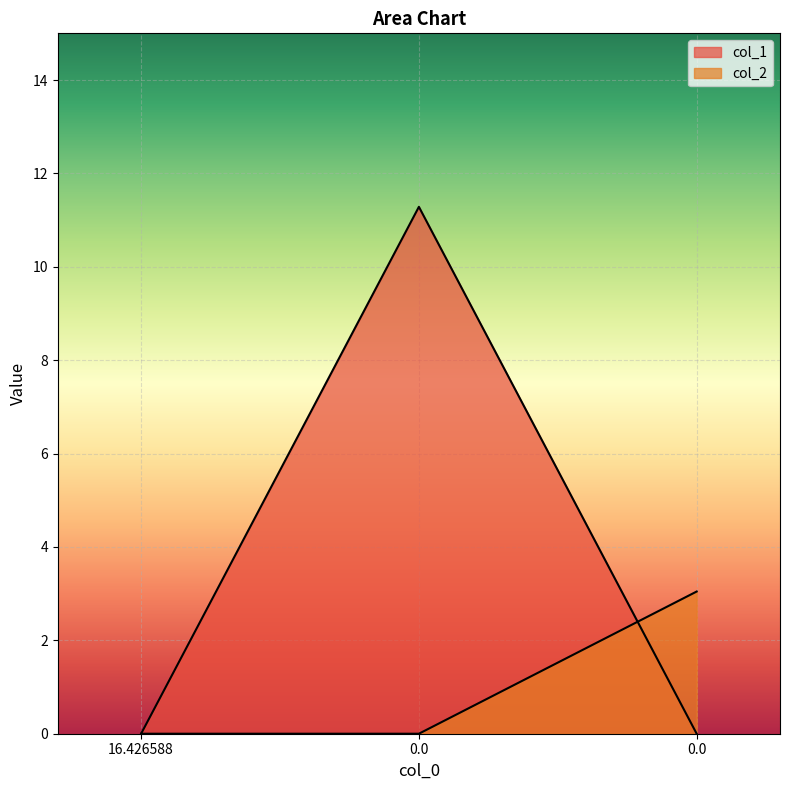

Reading right to left, transcribe all the data shown in this chart.

col_1: 0.0	11.3	0.0
col_2: 3.0	0.0	0.0